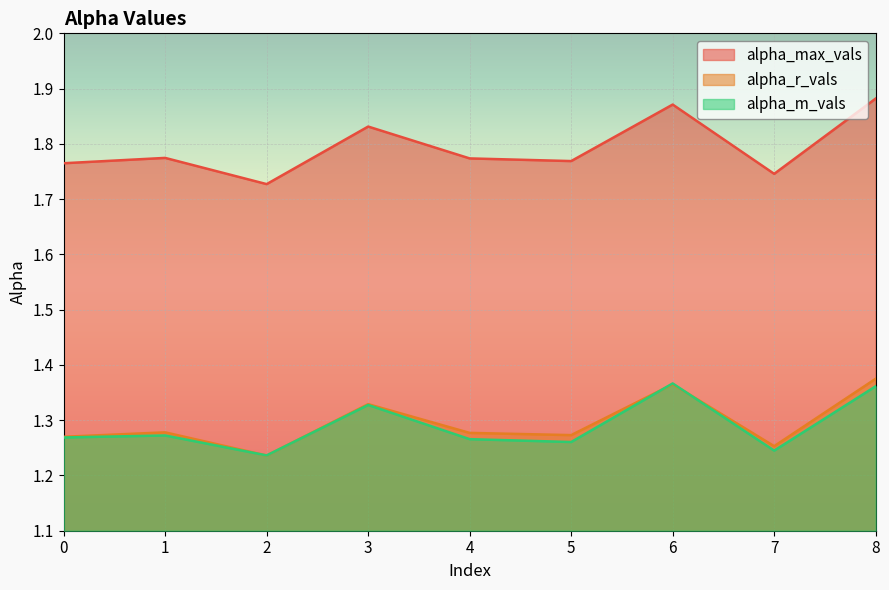

Count the alpha_max_vals values in the range 1 to 2.

9